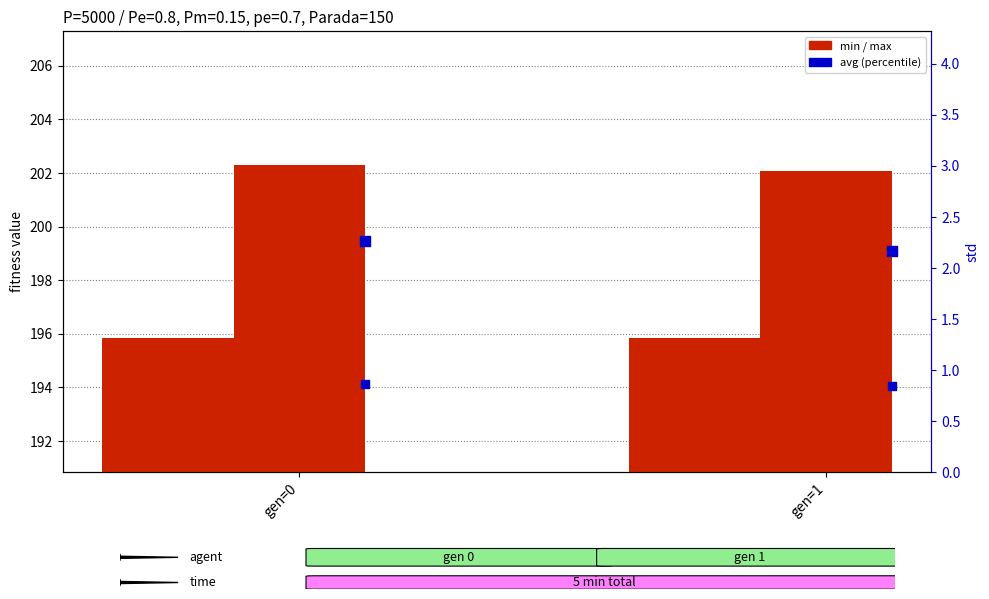

Which series reaches the minimum Y coordinate?

std